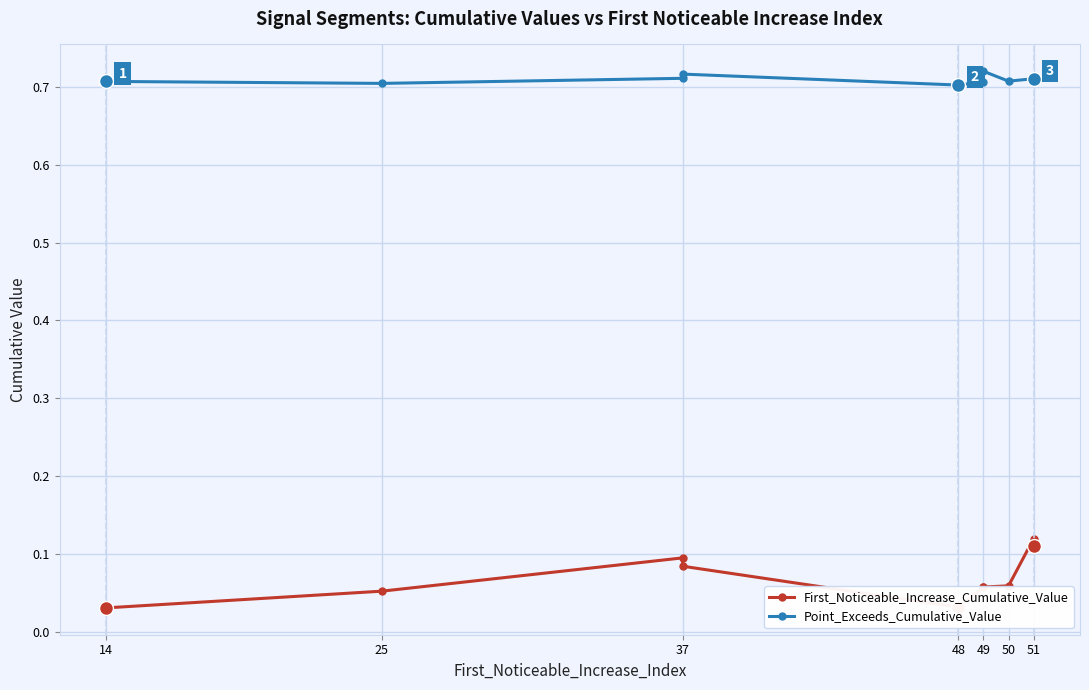

What is the sum of all First_Noticeable_Increase_Cumulative_Value values?

0.7